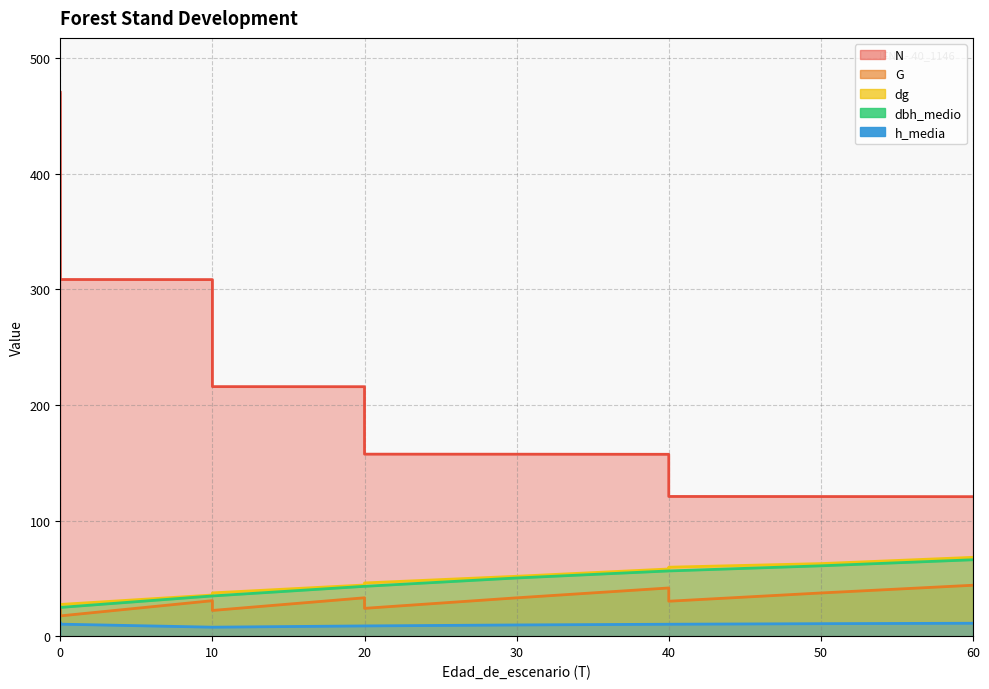

What are all the series names shown in the legend?

N, G, dg, dbh_medio, h_media